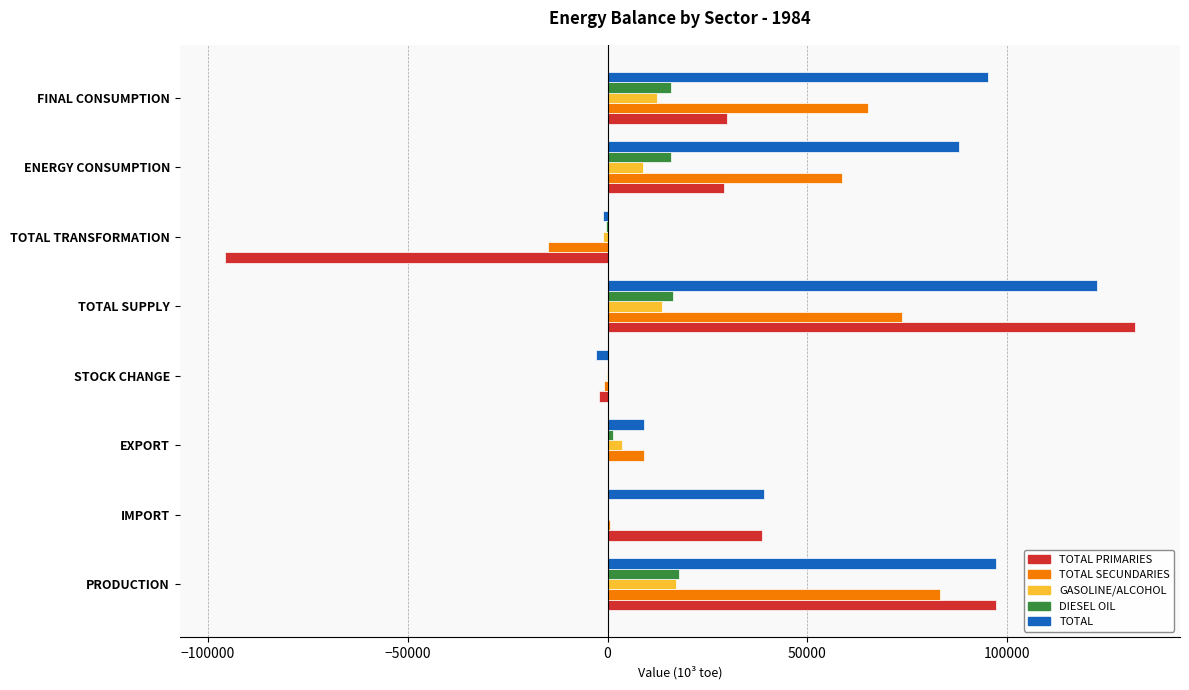

Which series changed the most between PRODUCTION and TOTAL TRANSFORMATION?

TOTAL PRIMARIES